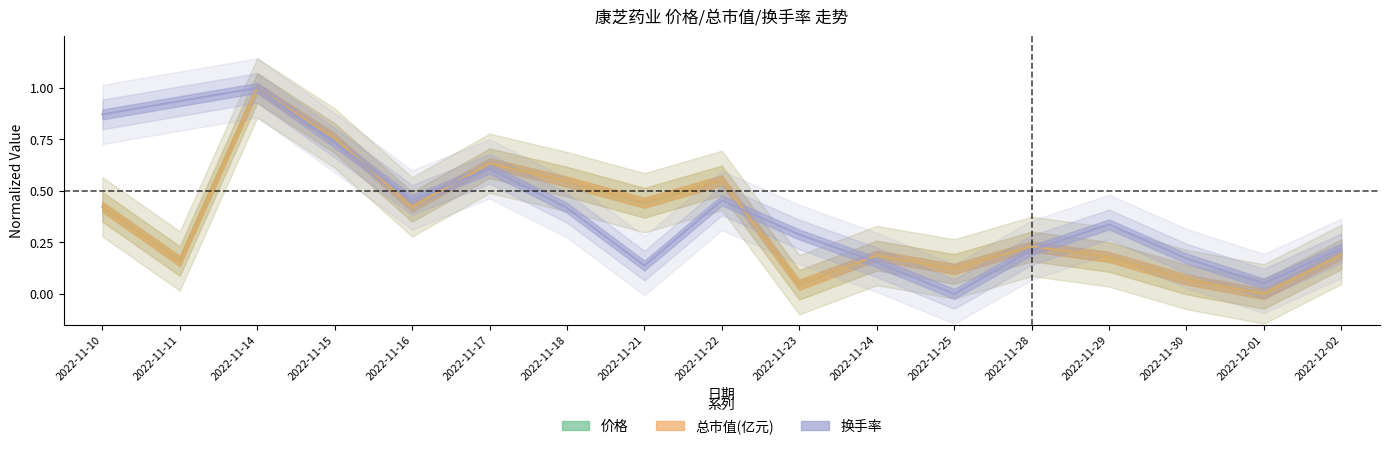

Is it true that 价格 equals 0.4 at 2022-11-17?

False